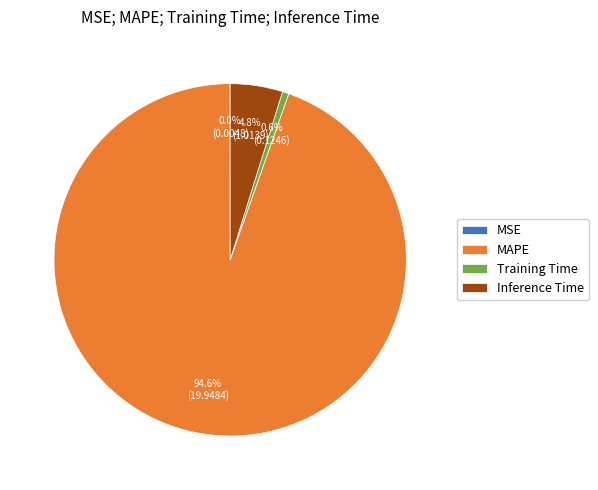

What percentage do MAPE and Training Time together represent?

95.2%